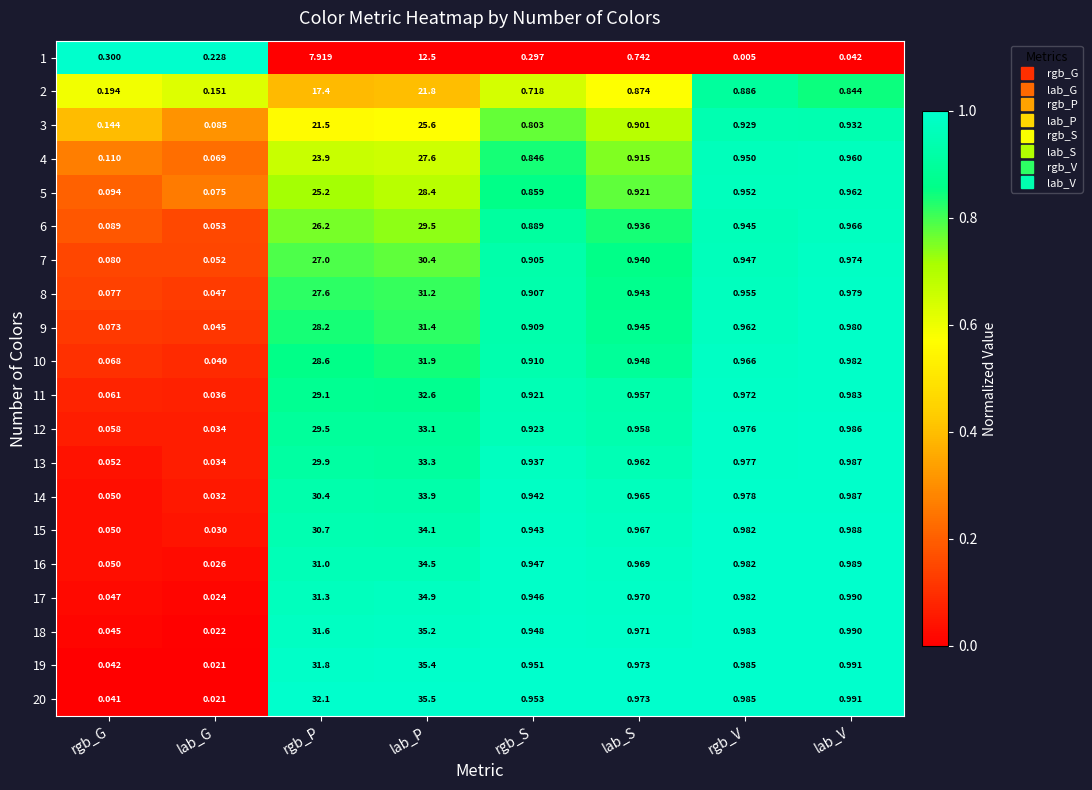

Which category has the highest value in the 6 series?

lab_P